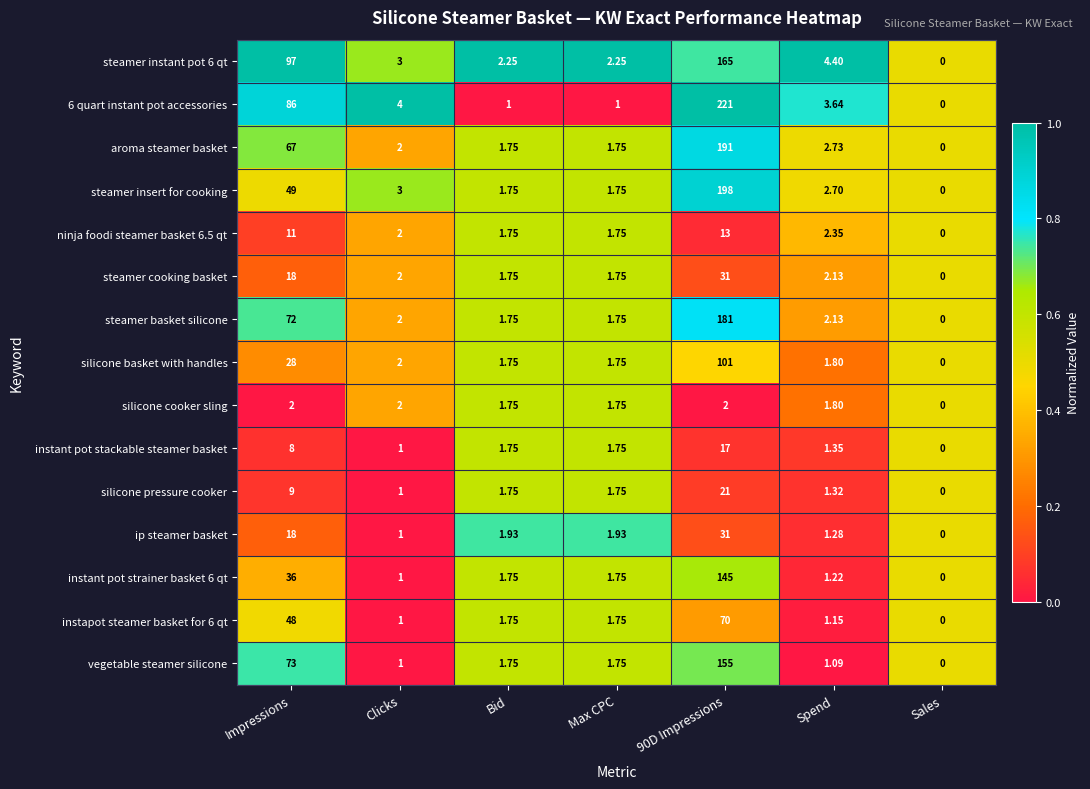

Which category has the lowest value across all series?

Sales